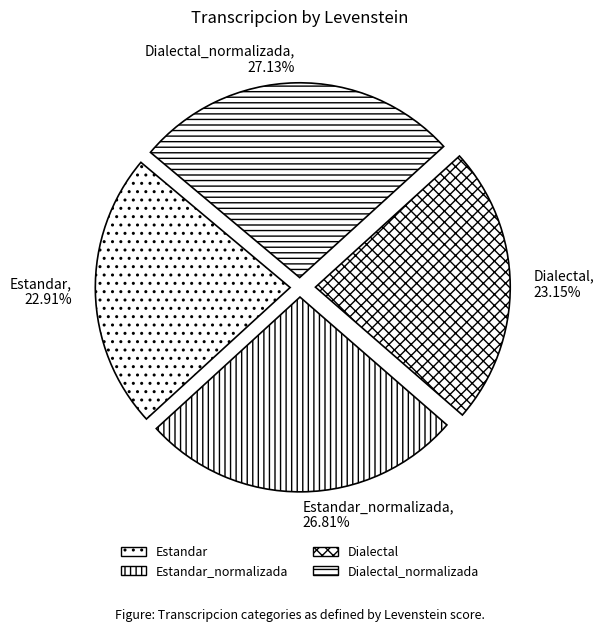

Does Estandar_normalizada represent more than half of the total?

No